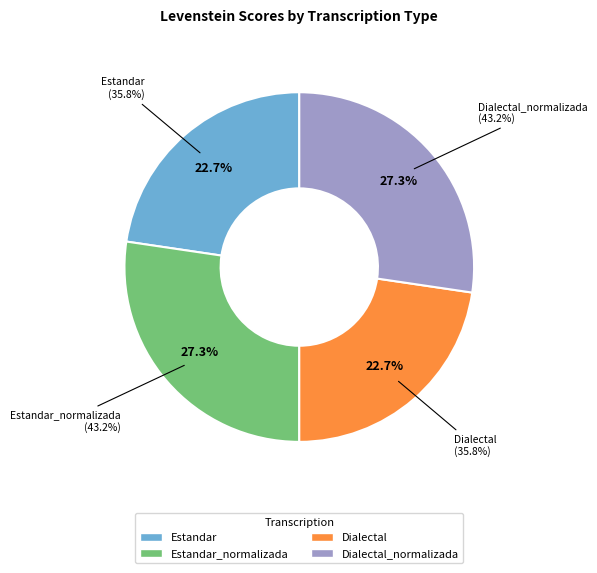

What percentage is the Estandar slice, to the nearest percent?

23%